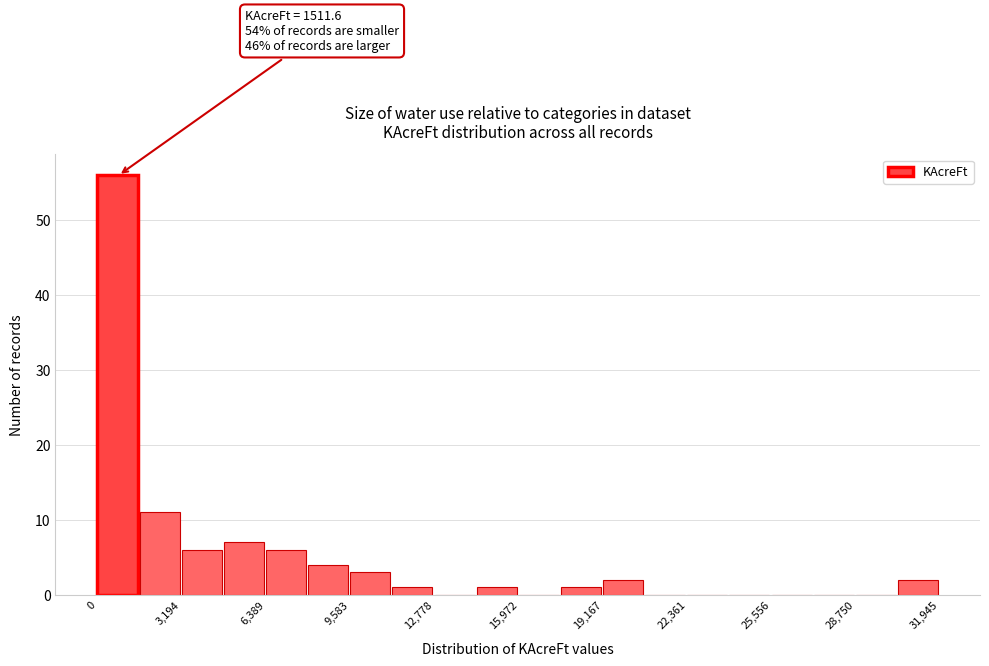

Read against the x-axis, roughly where is the centre of the tallest bar?

1000